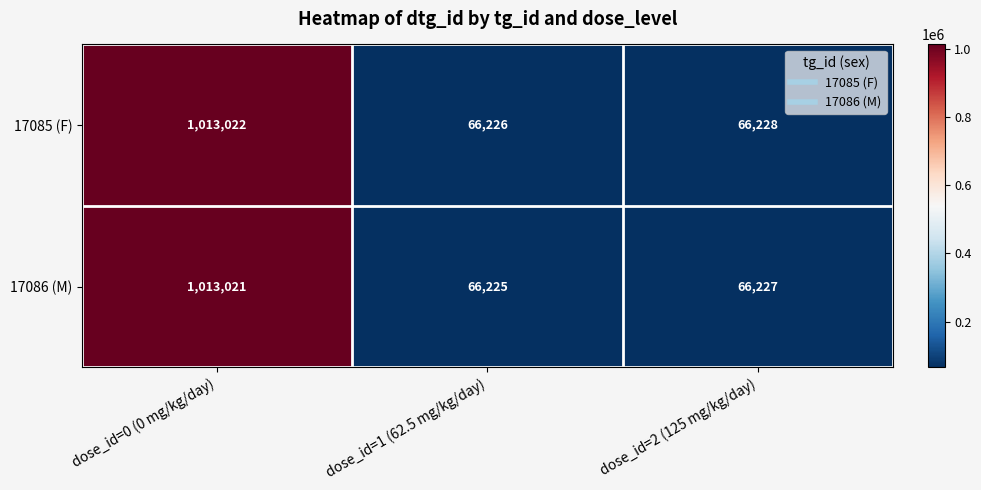

At which label does 17086 (M) reach its peak?

dose_id=0 (0 mg/kg/day)